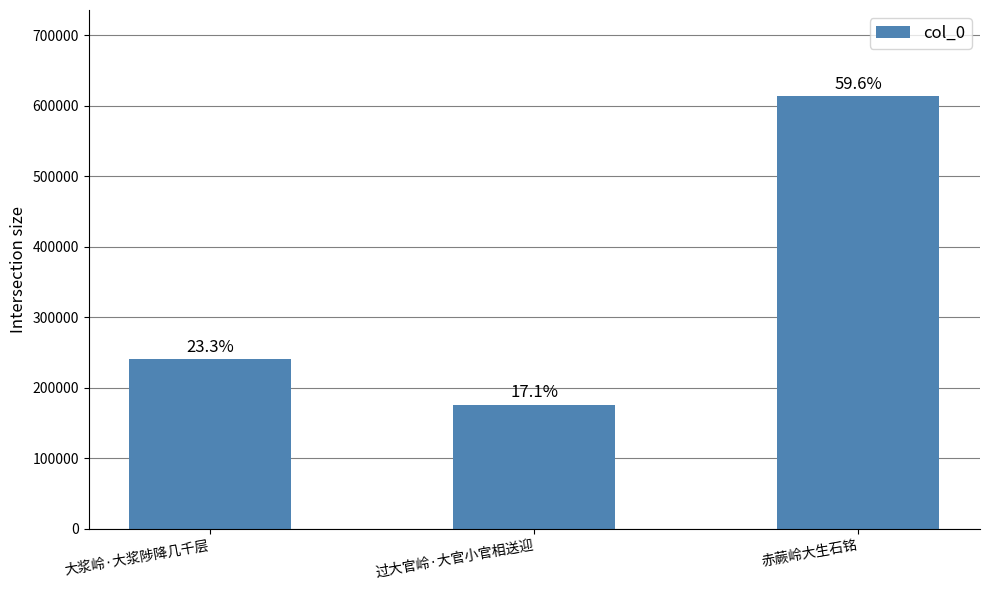

How many bars are there in total?

3